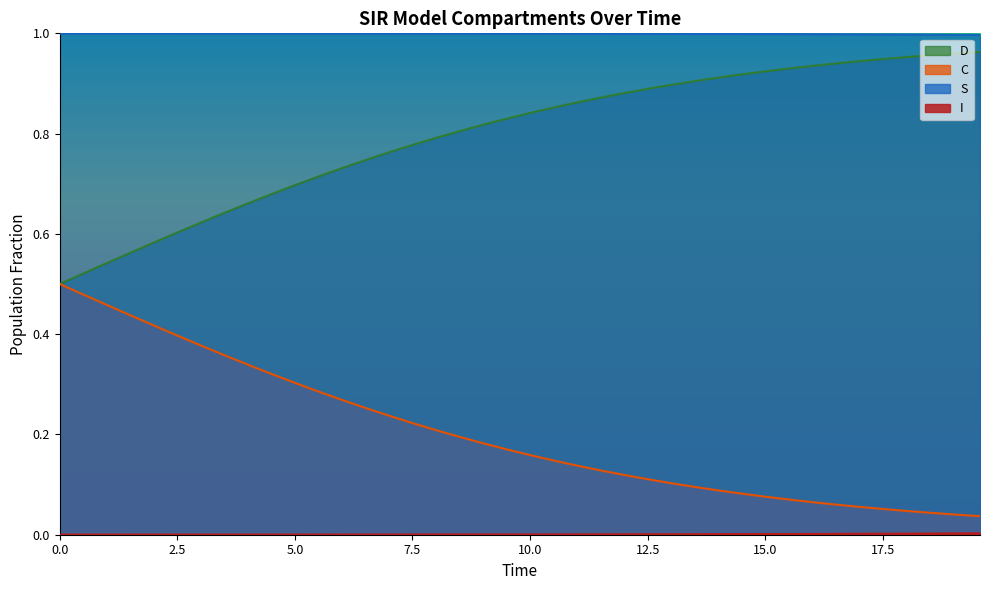

What is the value of the D point at the 2nd from the left?

0.5